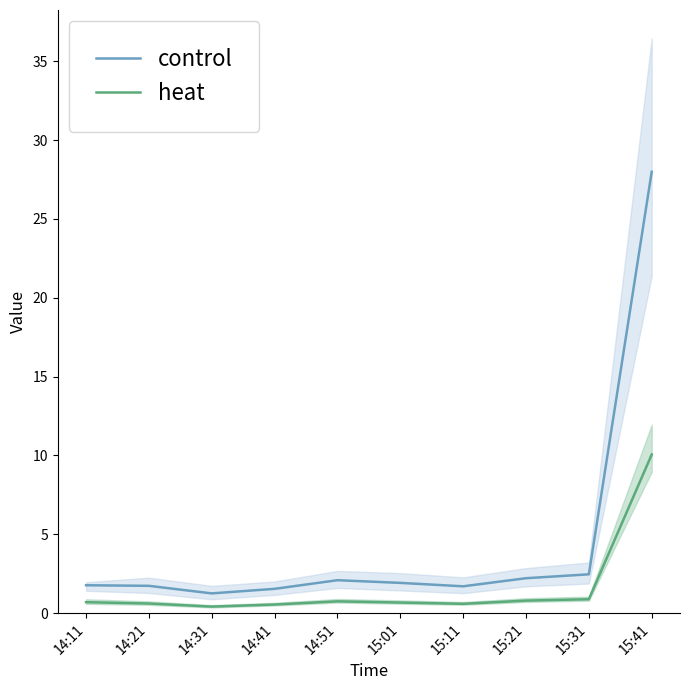

Read the control value at 15:31.

2.5